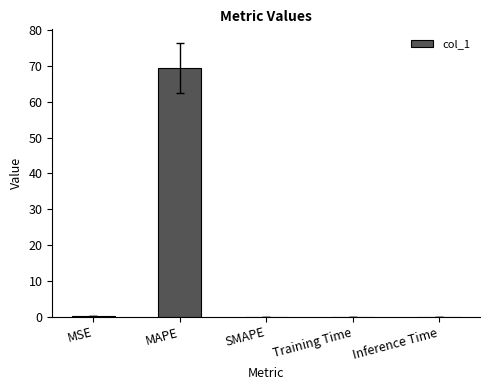

Which label corresponds to the largest value in the chart?

MAPE